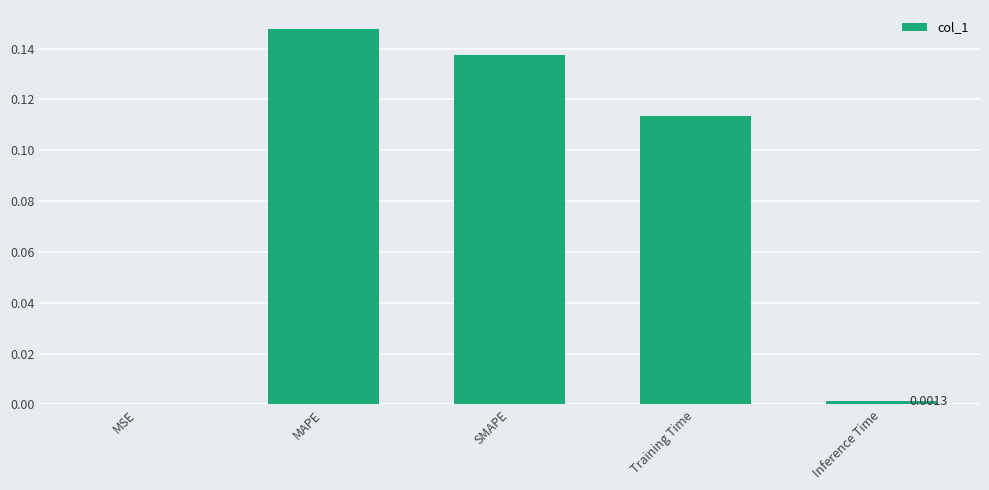

What is the sum of the values at MAPE and SMAPE?

0.3